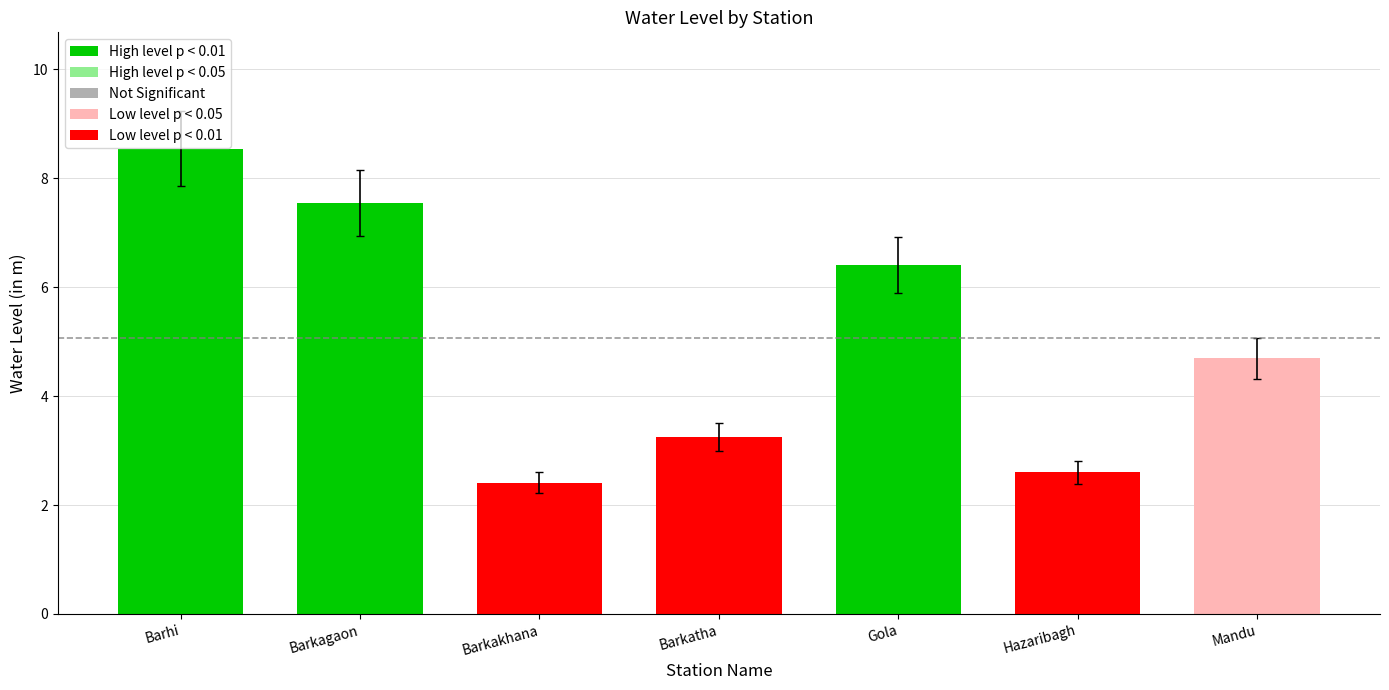

Is it true that the value at Gola is 6.4?

True